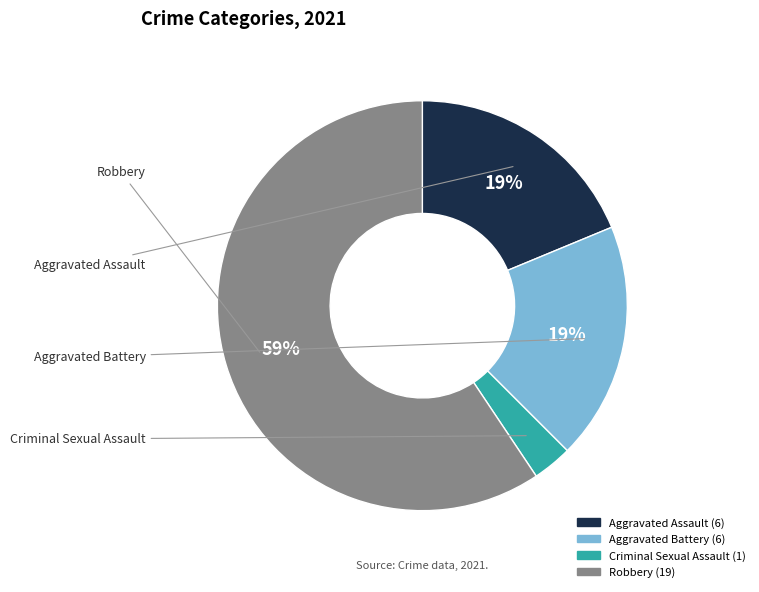

Approximately how many times larger is the value at Aggravated Battery compared to Aggravated Assault?

1.0